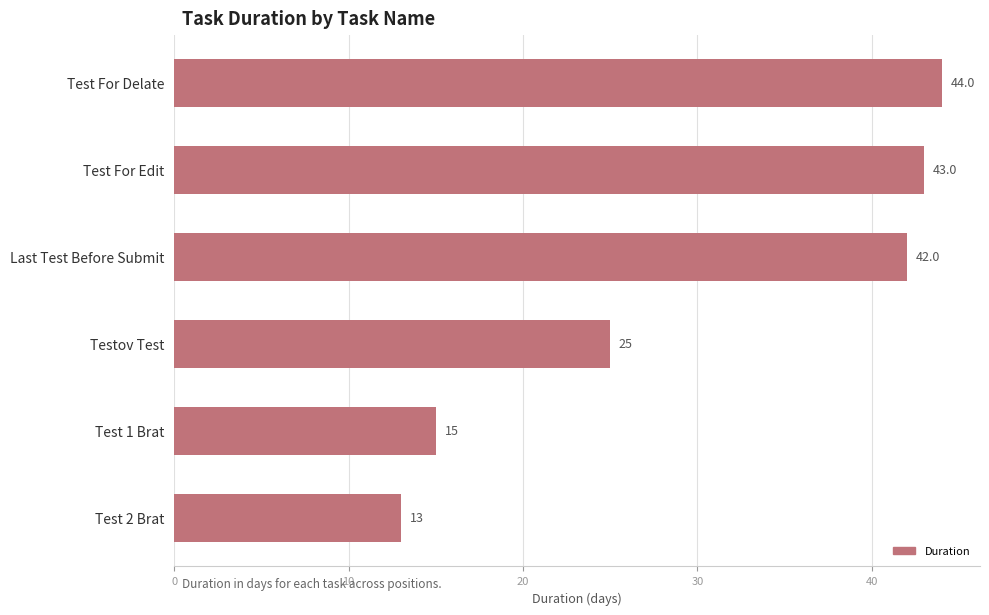

Rank the categories by value from lowest to highest.

Test 2 Brat, Test 1 Brat, Testov Test, Last Test Before Submit, Test For Edit, Test For Delate